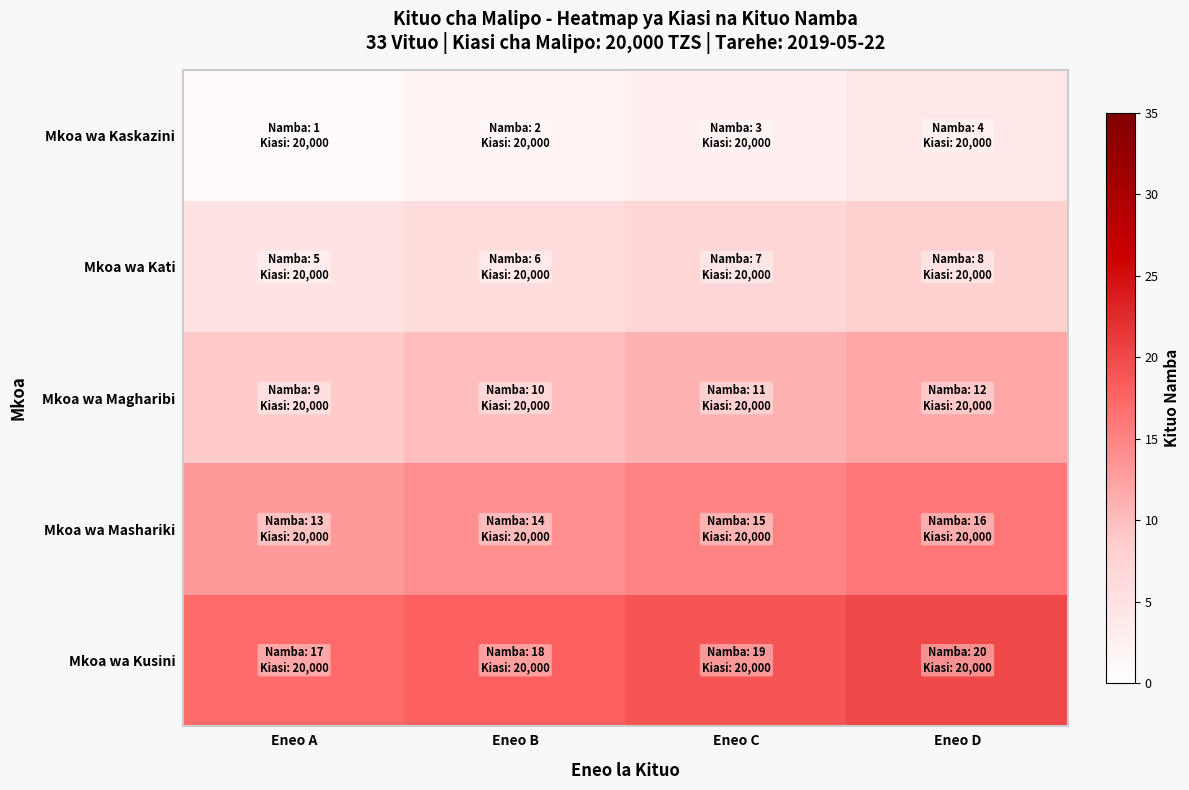

Reading right to left, list all the values displayed in this chart.

Mkoa wa Kaskazini: Eneo D=4	Eneo C=3	Eneo B=2	Eneo A=1
Mkoa wa Kati: Eneo D=8	Eneo C=7	Eneo B=6	Eneo A=5
Mkoa wa Magharibi: Eneo D=12	Eneo C=11	Eneo B=10	Eneo A=9
Mkoa wa Mashariki: Eneo D=16	Eneo C=15	Eneo B=14	Eneo A=13
Mkoa wa Kusini: Eneo D=20	Eneo C=19	Eneo B=18	Eneo A=17